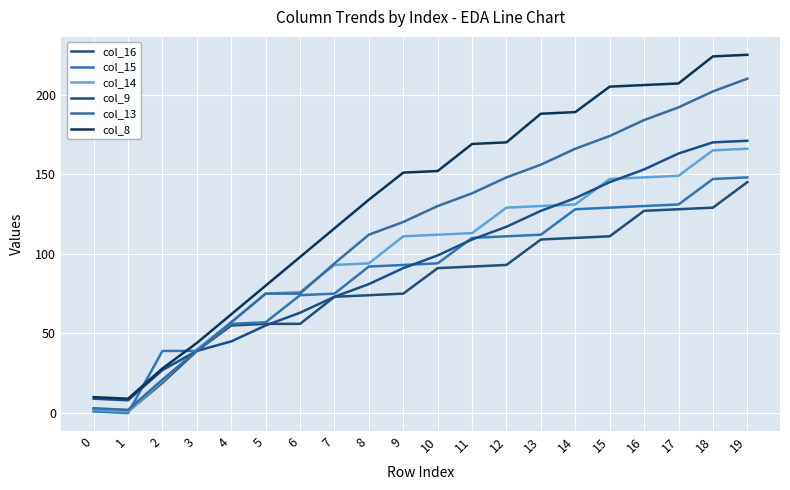

Which series ends up on top after the final intersection of col_15 and col_8?

col_8